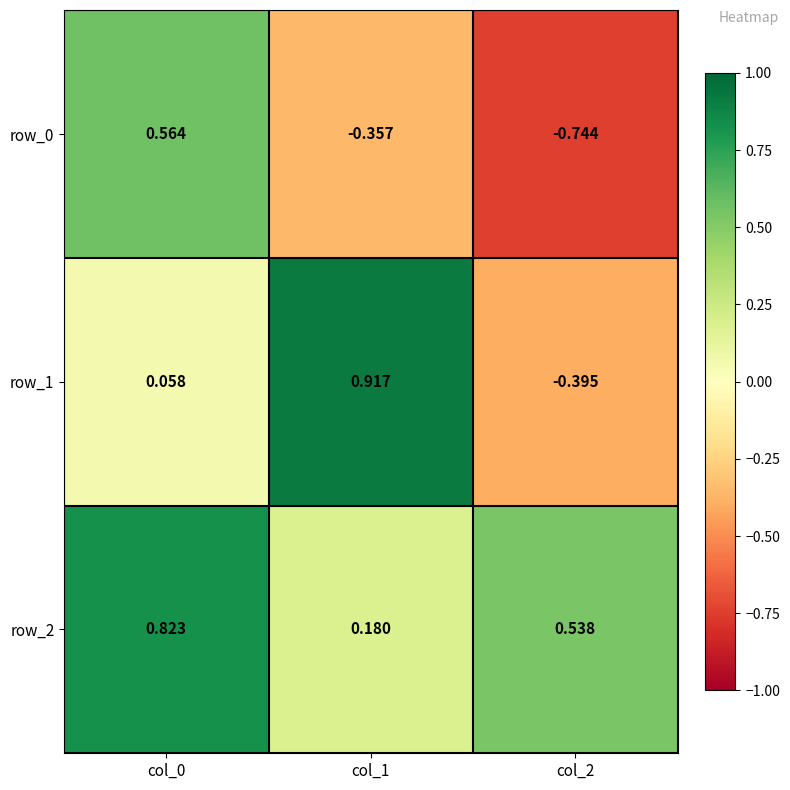

Is it true that row_1 equals -0.5 at col_2?

False